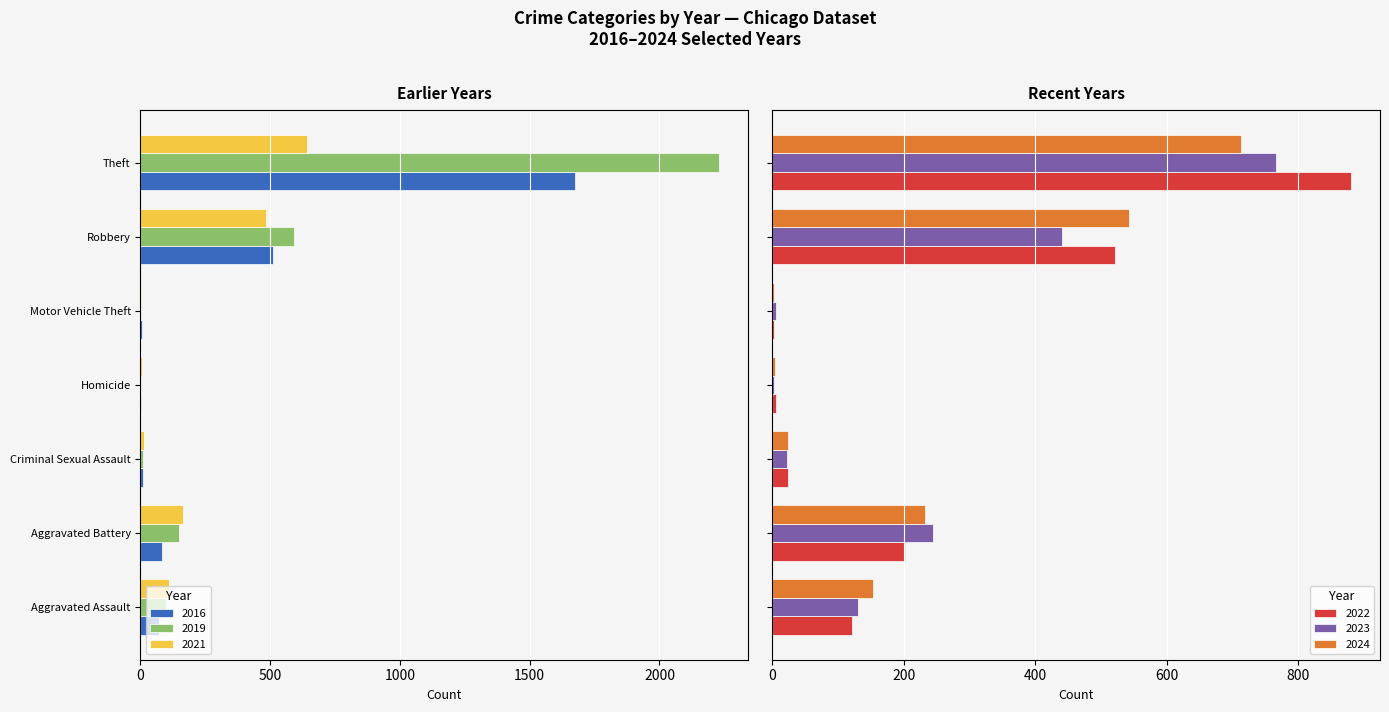

What are all the series names shown in the legend?

2024, 2021, 2019, 2022, 2016, 2023